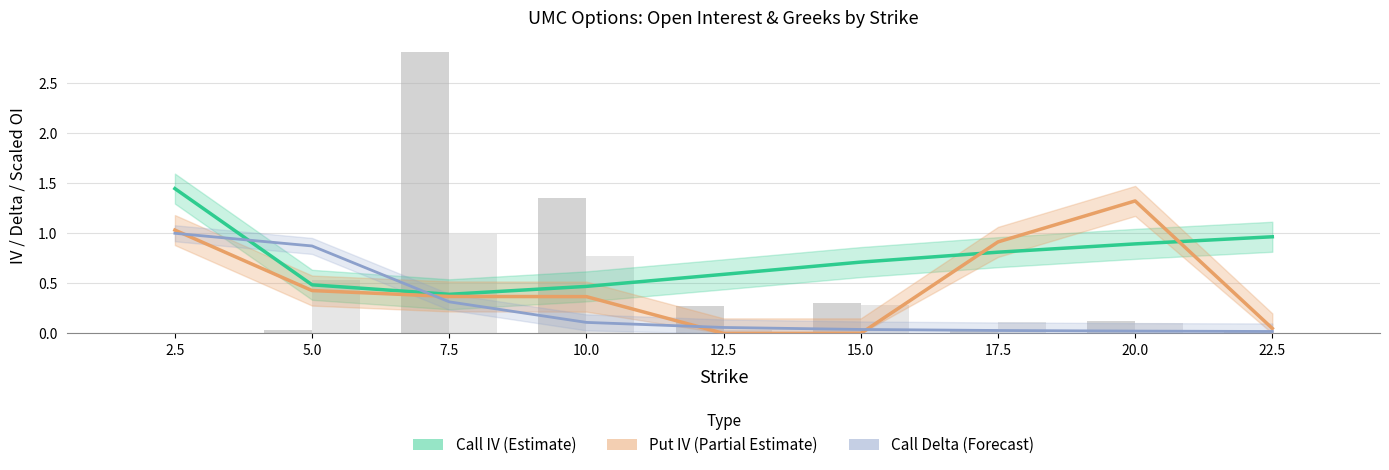

Reading left to right, transcribe all the data shown in this chart.

Call IV (Estimate): 2.5=1.4	5.0=0.5	7.5=0.4	10.0=0.5	12.5=0.6	15.0=0.7	17.5=0.8	20.0=0.9	22.5=1.0
Put IV (Estimate partial): 2.5=1.0	5.0=0.4	7.5=0.4	10.0=0.4	12.5=0.0	15.0=0.0	17.5=0.9	20.0=1.3	22.5=0.1
Call Delta (Forecast): 2.5=1.0	5.0=0.9	7.5=0.3	10.0=0.1	12.5=0.1	15.0=0.0	17.5=0.0	20.0=0.0	22.5=0.0